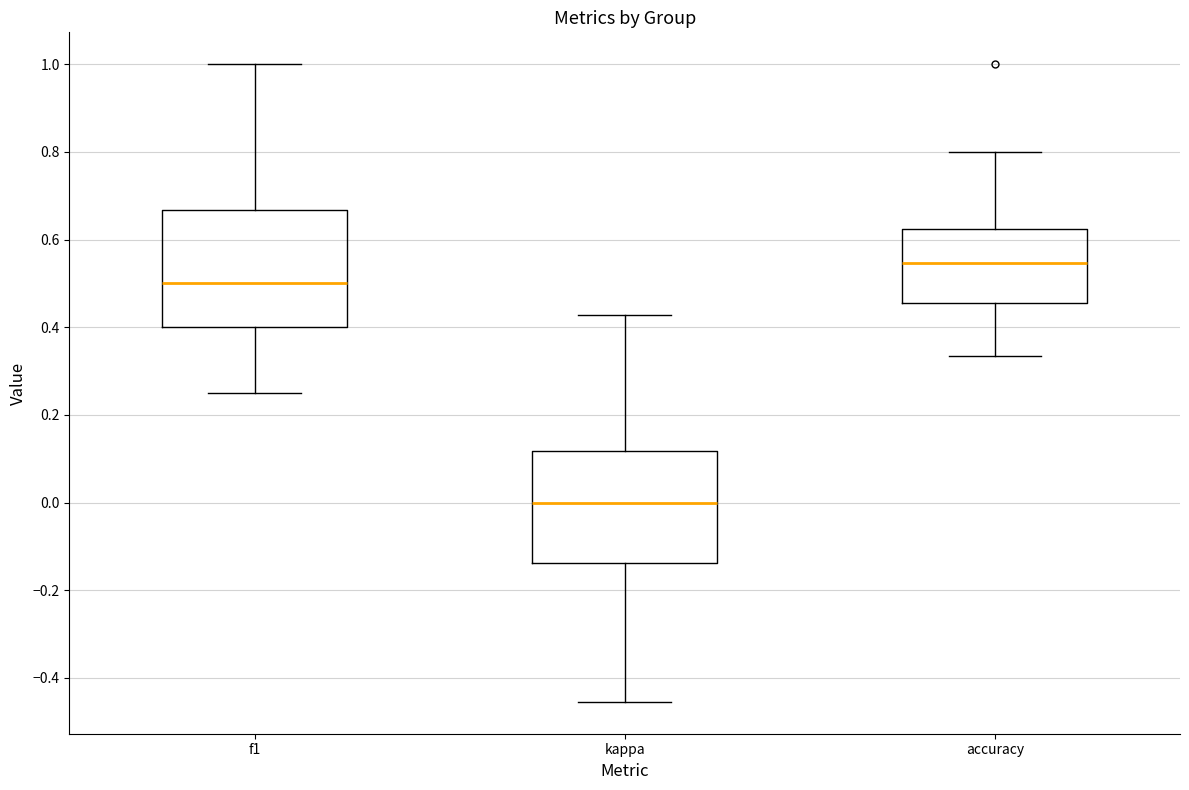

Which box's median line is the lowest?

kappa